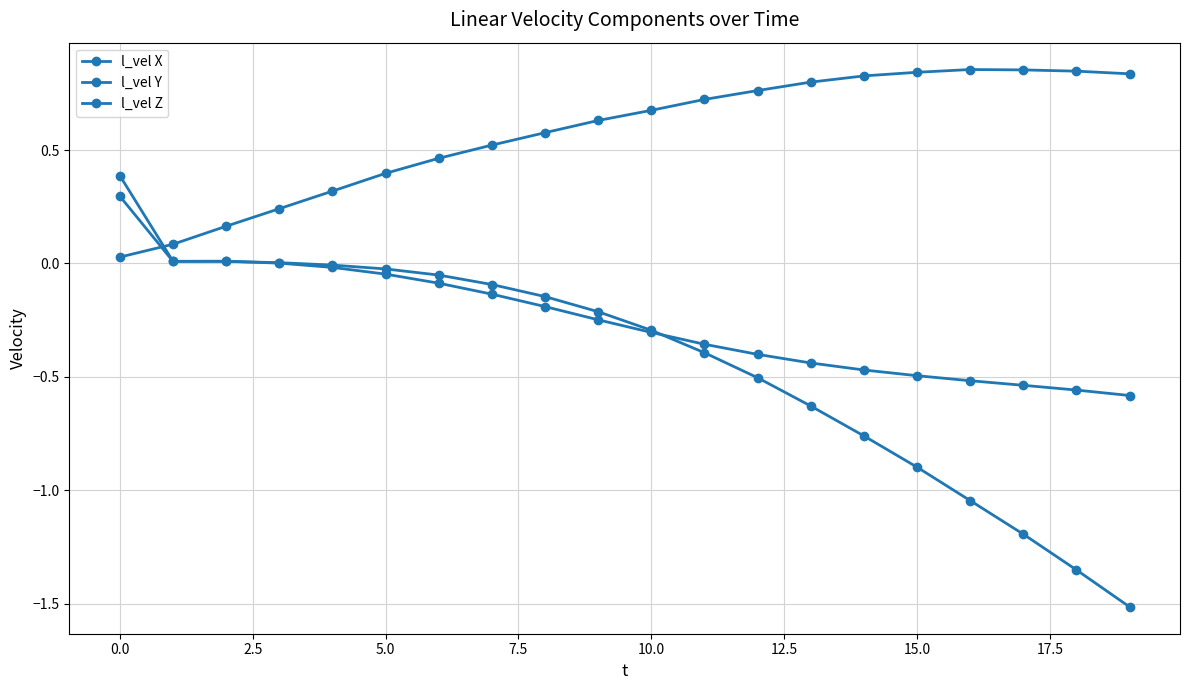

Reading left to right, what are all the values shown in this chart?

l_vel X: 0.3	0.0	0.0	0.0	-0.0	-0.0	-0.1	-0.1	-0.1	-0.2	-0.3	-0.4	-0.5	-0.6	-0.8	-0.9	-1.0	-1.2	-1.4	-1.5
l_vel Y: 0.4	0.0	0.0	0.0	-0.0	-0.0	-0.1	-0.1	-0.2	-0.2	-0.3	-0.4	-0.4	-0.4	-0.5	-0.5	-0.5	-0.5	-0.6	-0.6
l_vel Z: 0.0	0.1	0.2	0.2	0.3	0.4	0.5	0.5	0.6	0.6	0.7	0.7	0.8	0.8	0.8	0.8	0.9	0.9	0.8	0.8